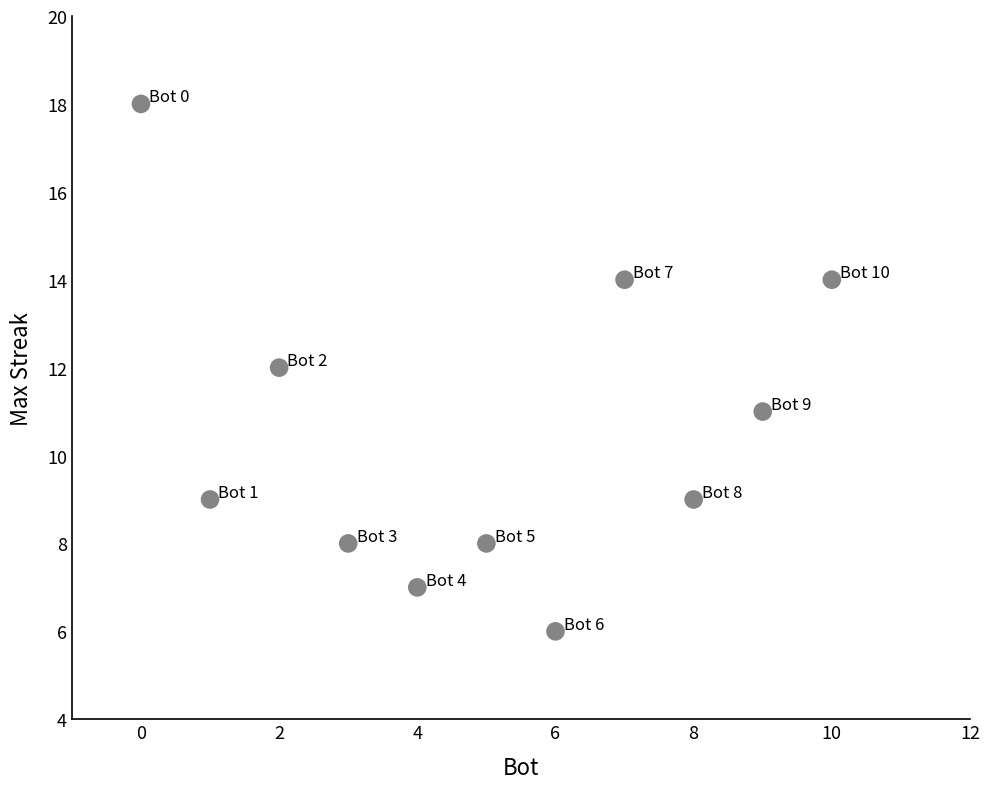

What is the average Y value?

11